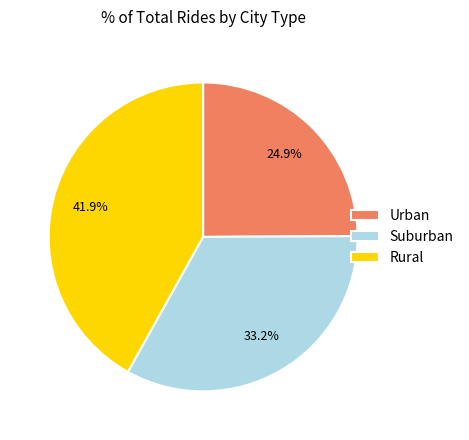

Rank the categories by value from highest to lowest.

Rural, Suburban, Urban